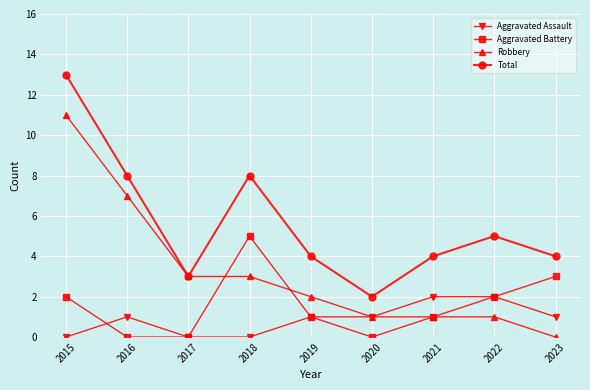

What is the difference between the second highest and second lowest values in the Robbery series?

6